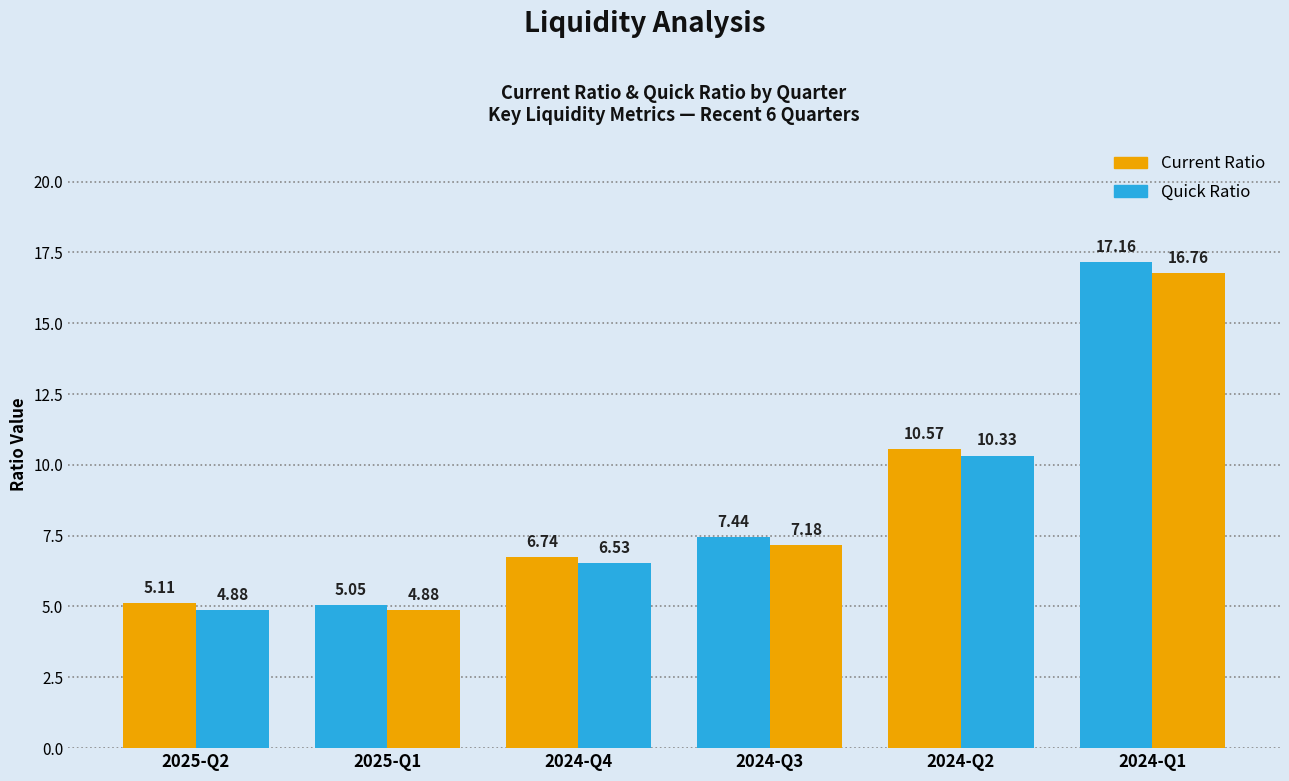

How many bars are there in each group?

2